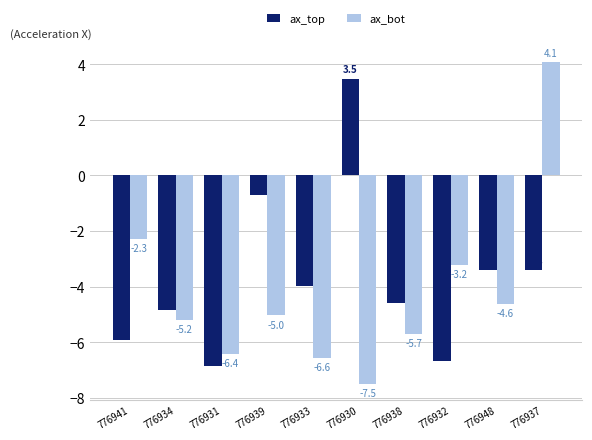

What is the difference between the ax_top values at 776938 and 776932?

2.1